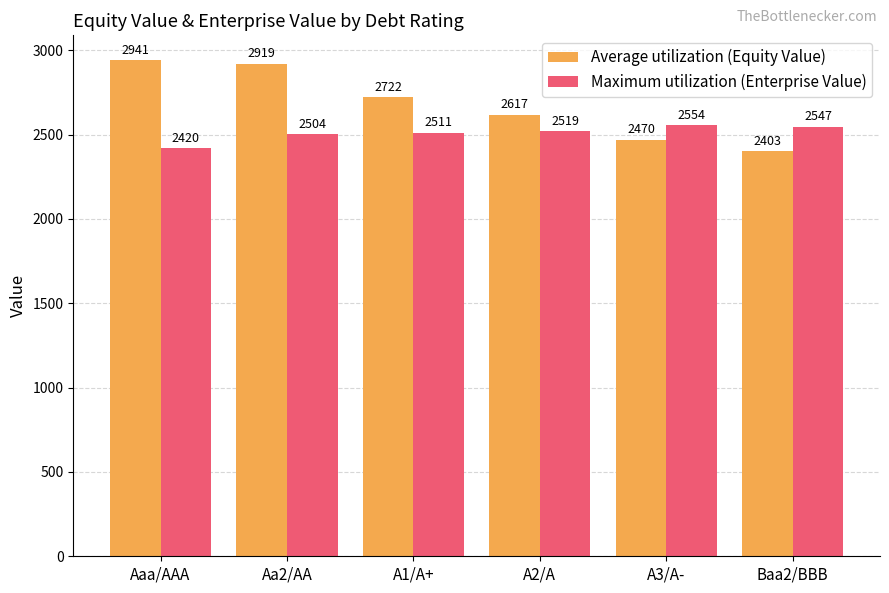

What is the smallest value displayed?

2402.7